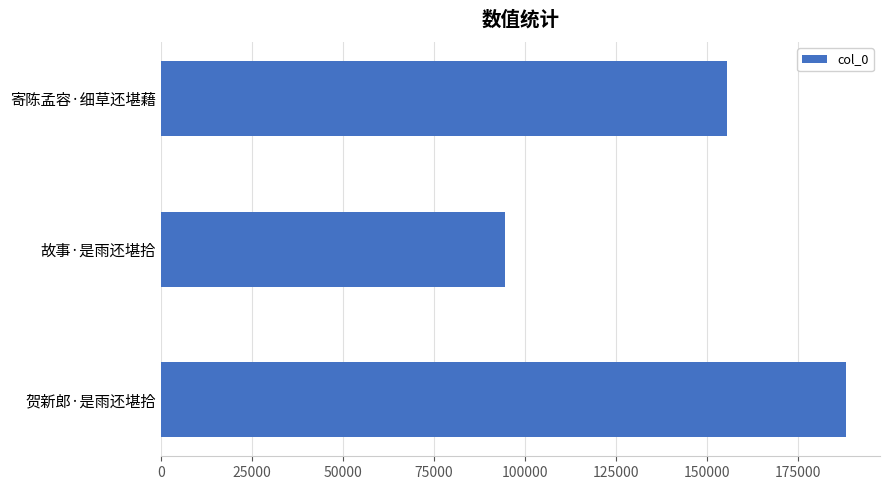

Count the values in the range 94484 to 188245.

3